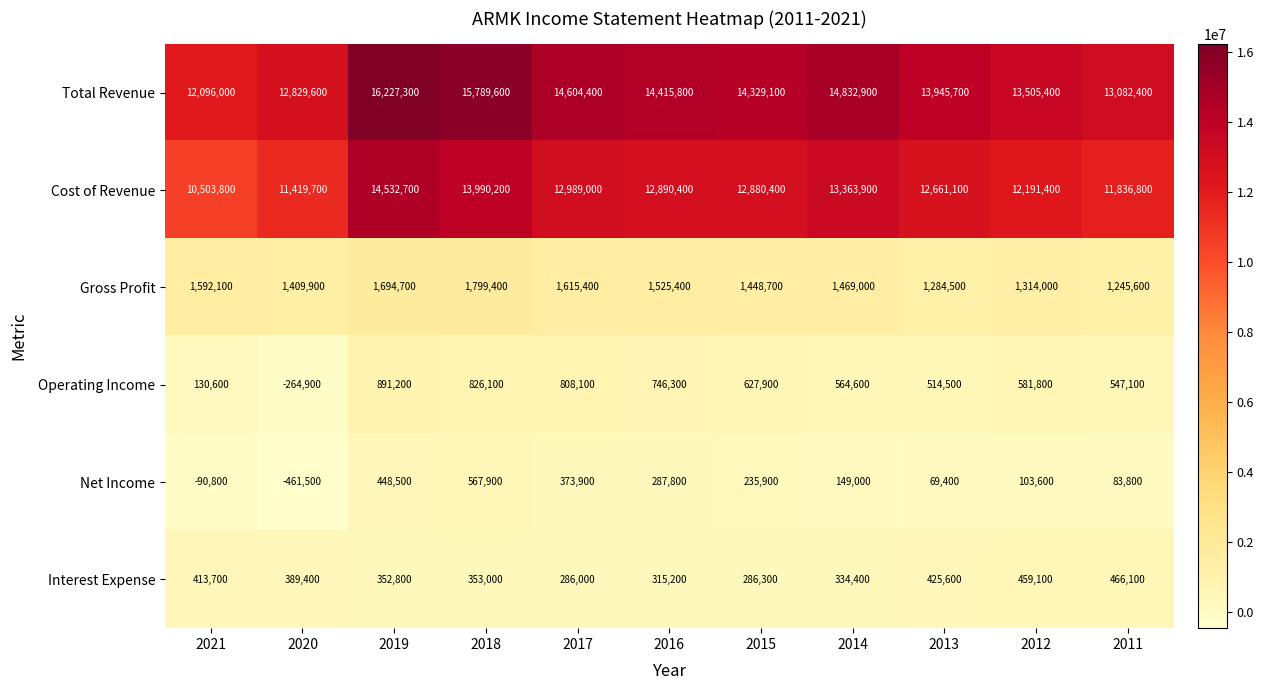

Is it true that Operating Income equals 627900 at 2015?

True